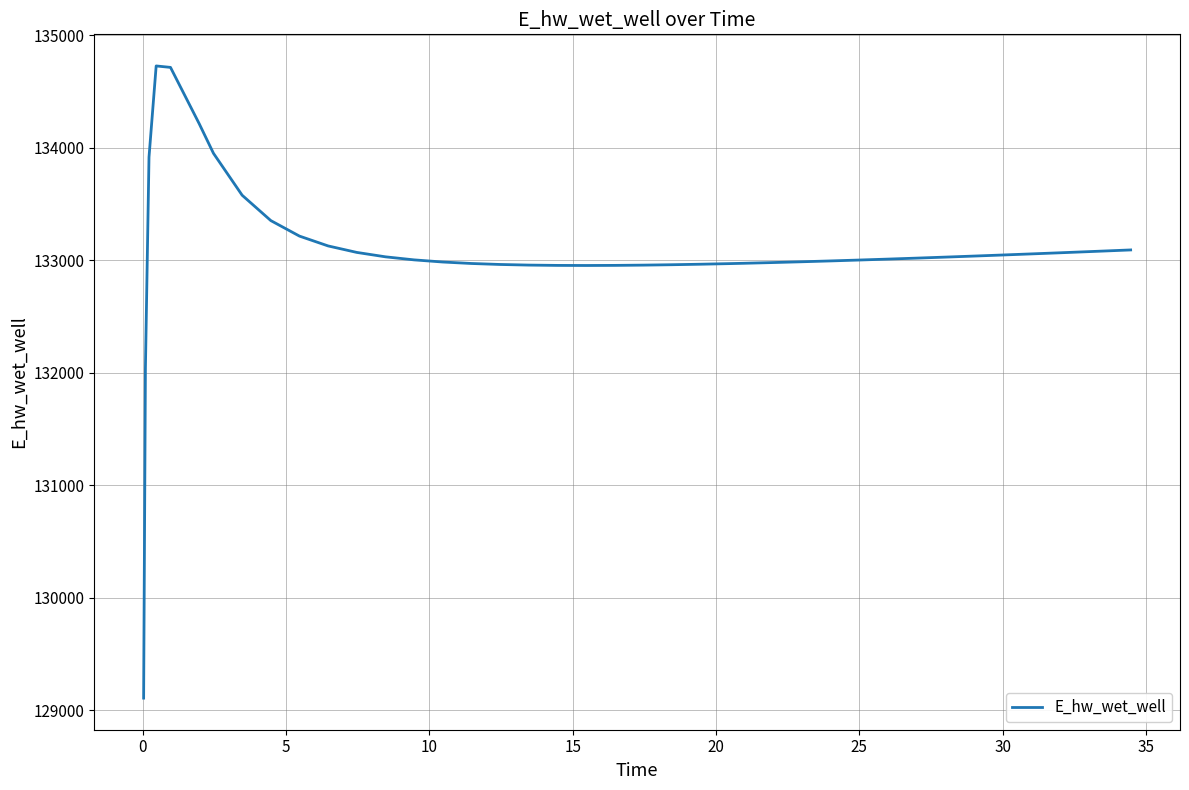

What is the maximum value shown in the chart?

134729.0